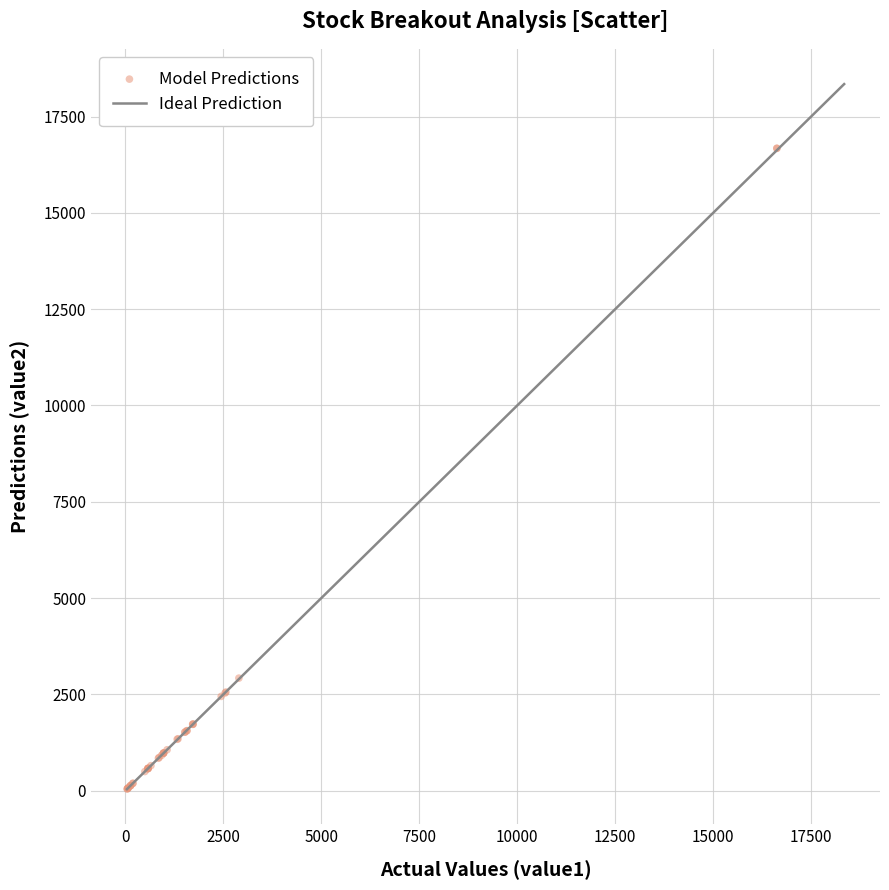

What Y value in the scatter plot is closest to 8358?

2921.0